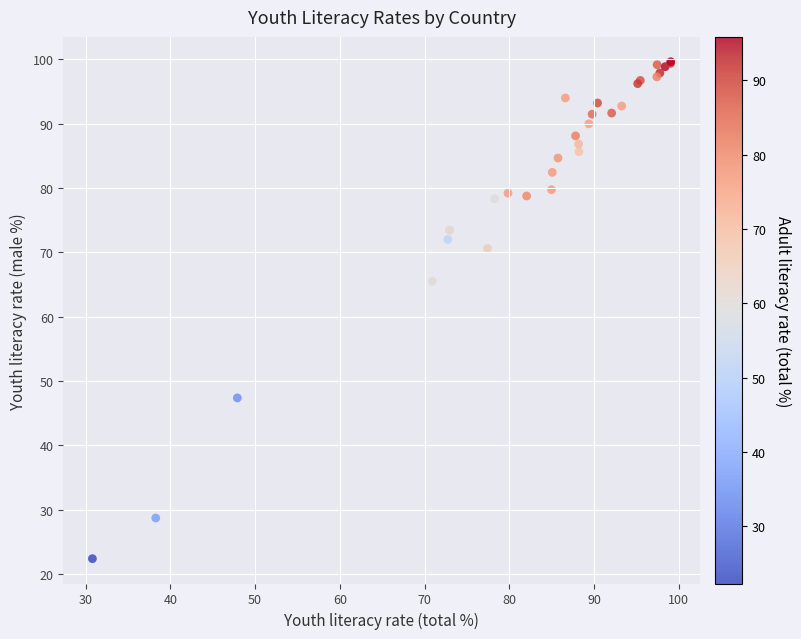

What Y value in the scatter plot is closest to 60?

65.5